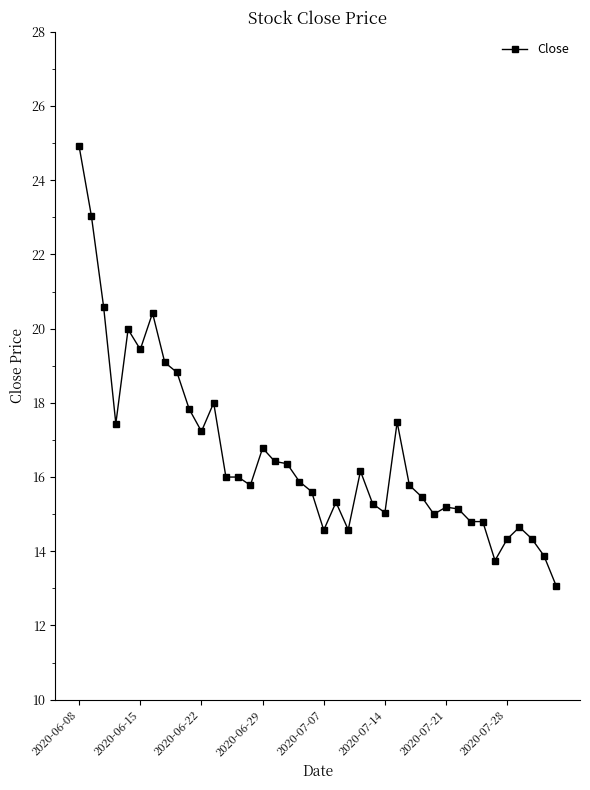

What is the average value?

16.6